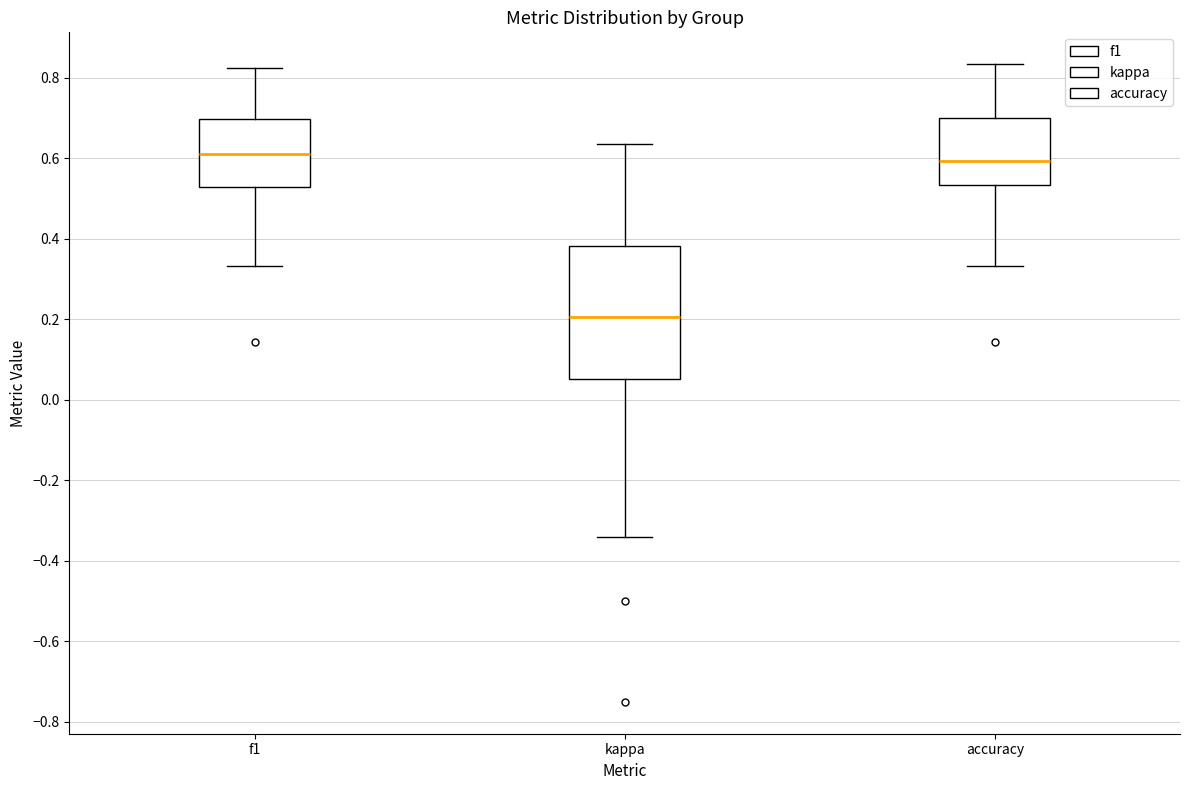

Reading left to right, read every box against the y-axis: the position of its median line, the range the box covers, and the ends of its whiskers. The values are not printed on the chart, so give them approximately, as read against the axis.

f1: median 0.62, box 0.52 to 0.70, whiskers 0.34 to 0.82
kappa: median 0.20, box 0.06 to 0.38, whiskers -0.34 to 0.64
accuracy: median 0.60, box 0.54 to 0.70, whiskers 0.34 to 0.84